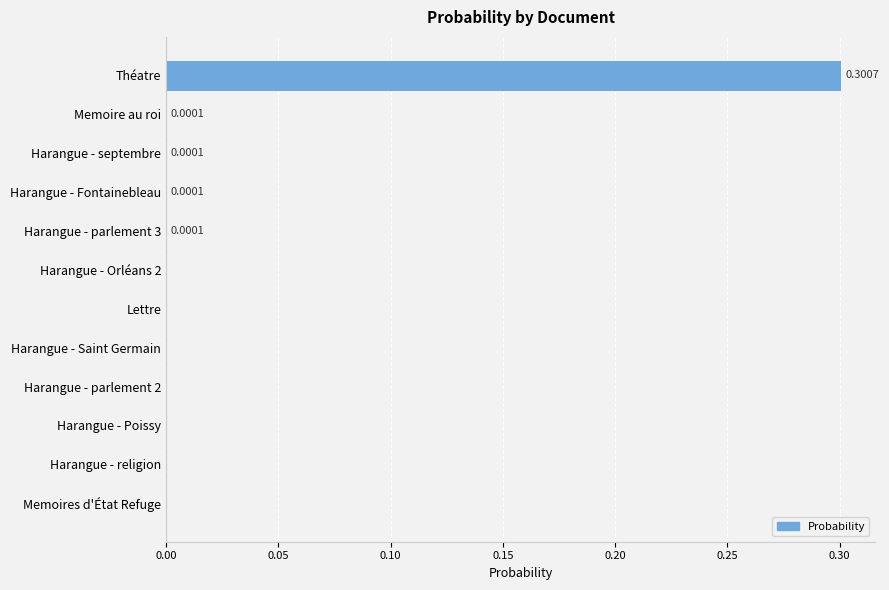

Which label corresponds to the largest value in the chart?

Théatre